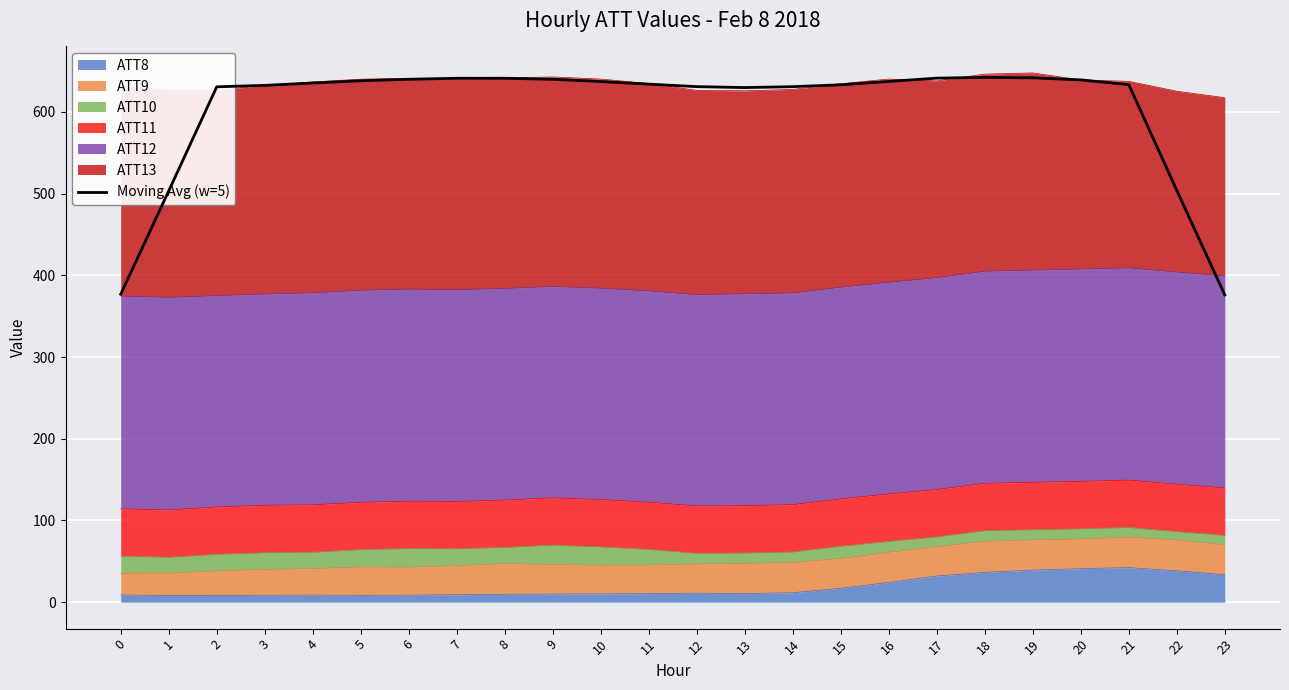

How many interior local valleys (lower than both neighbors) does the data have?

1